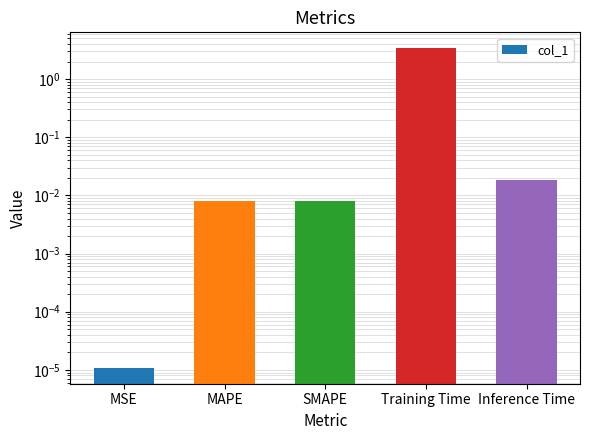

Rank the categories by value from highest to lowest.

Training Time, Inference Time, MAPE, SMAPE, MSE